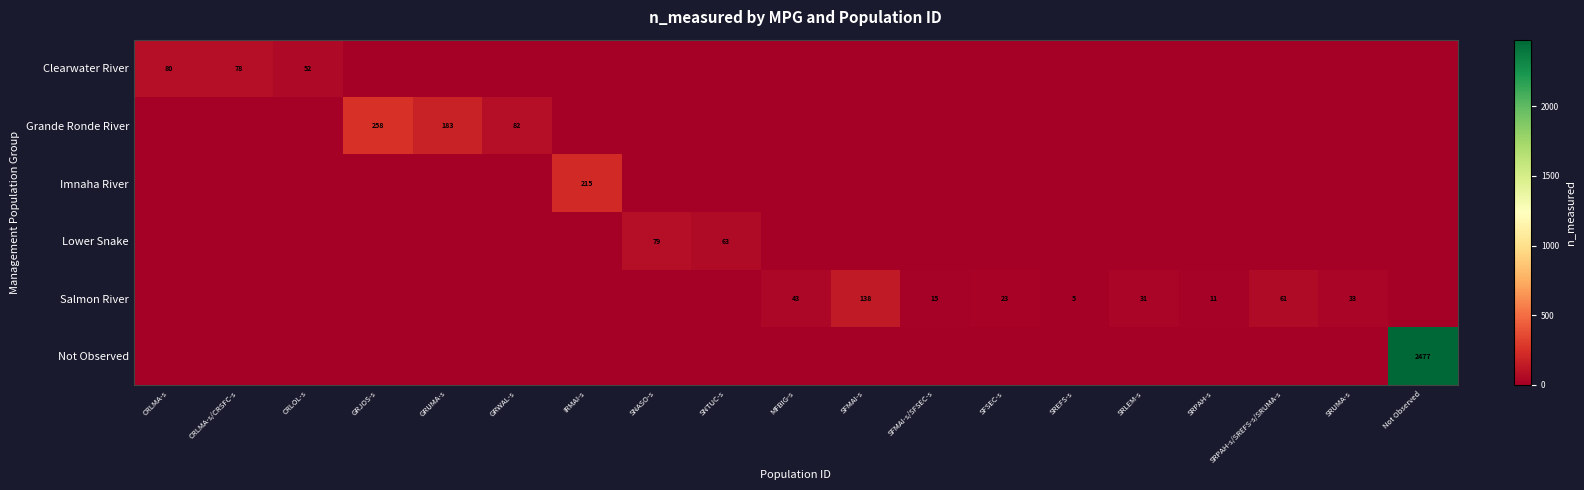

The value of Imnaha River at IRMAI-s is 89. True or false?

False